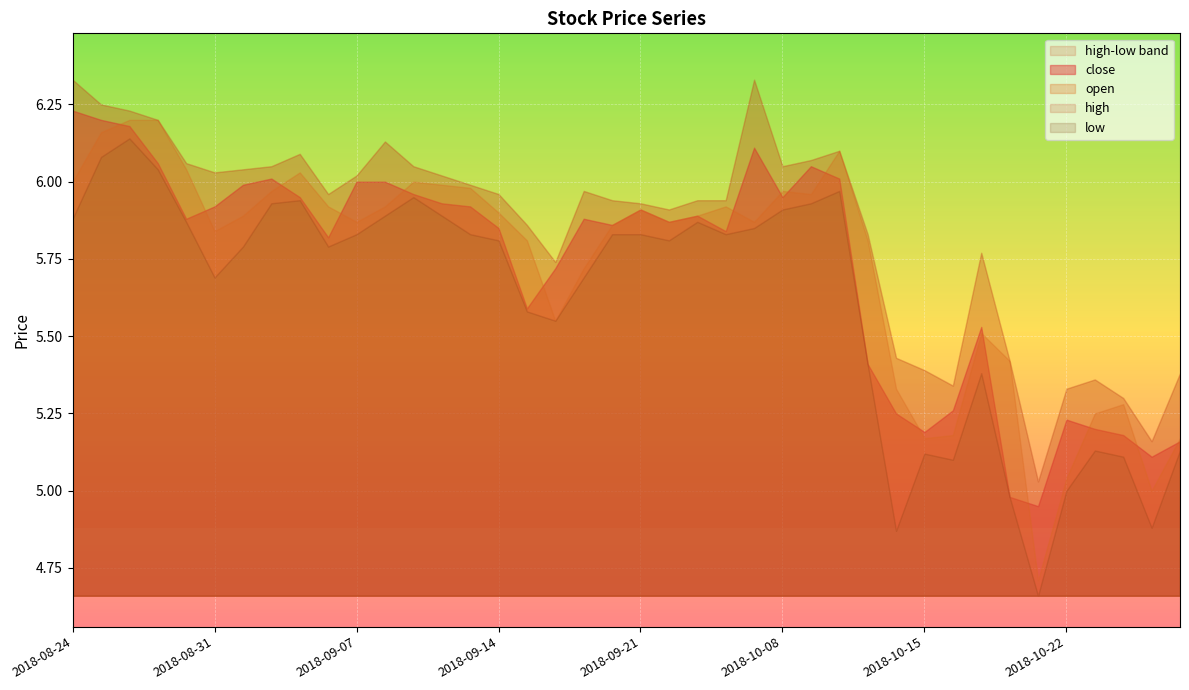

Which label corresponds to the largest value in the chart?

2018-08-24